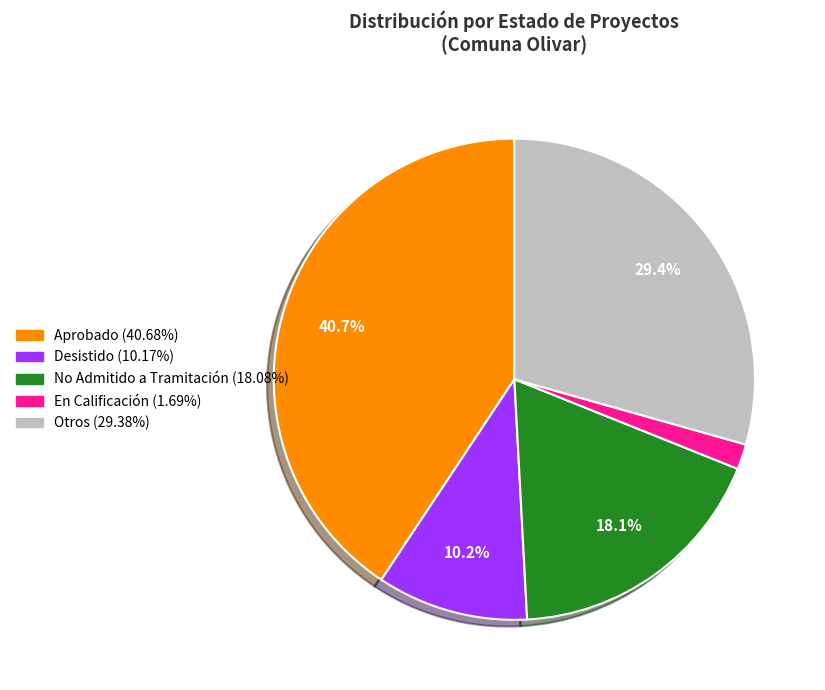

Count the number of slices in the pie.

5